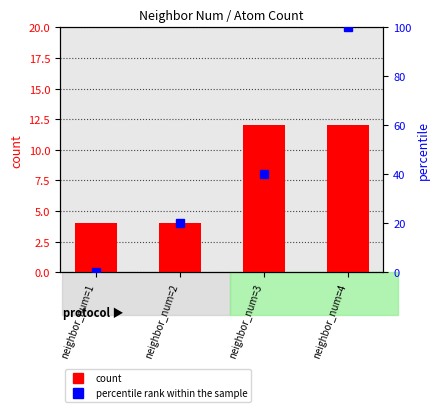

What are all the series names shown in the legend?

count, percentile rank within the sample